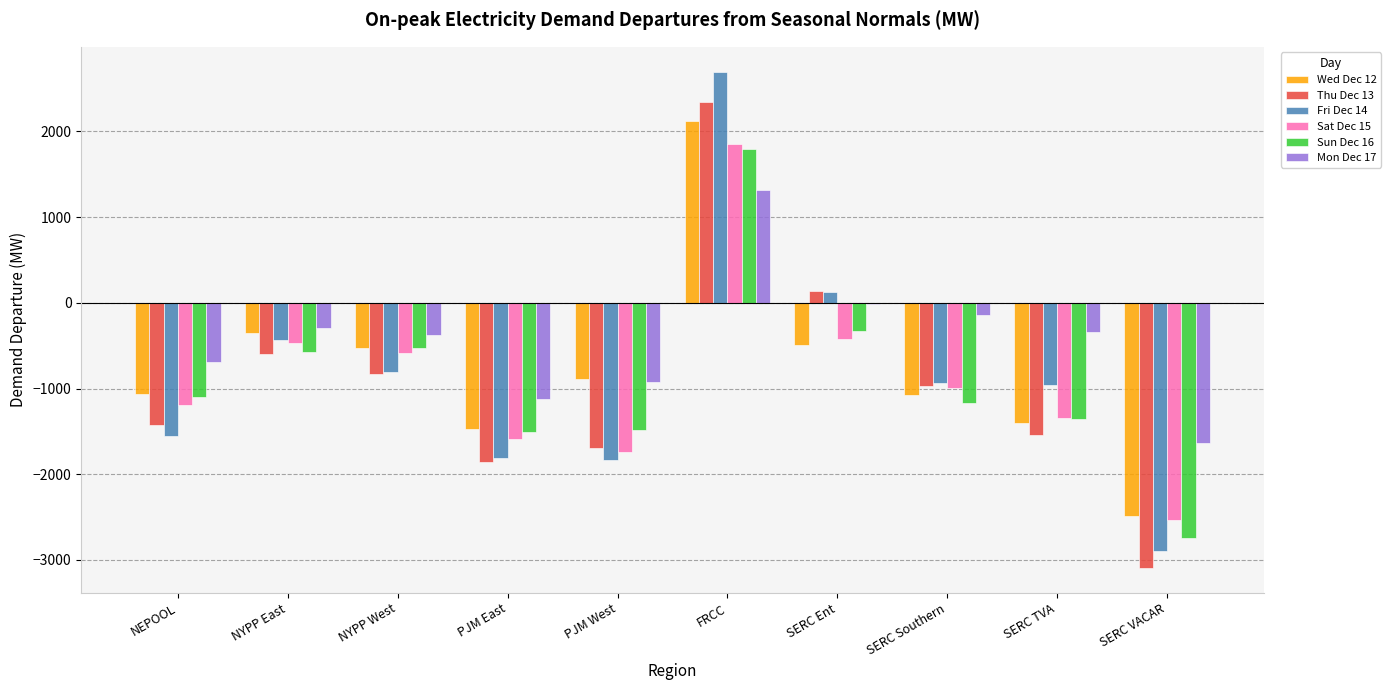

How many data points in Thu Dec 13 are above -973?

4